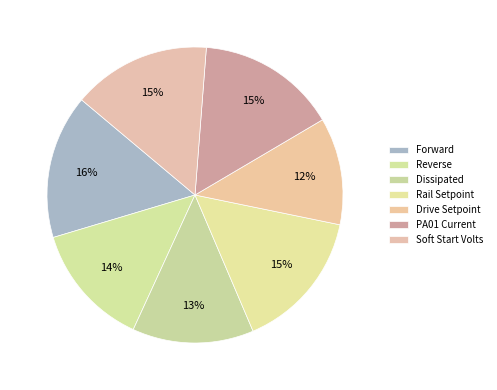

Is there any slice that represents more than half of the pie?

No